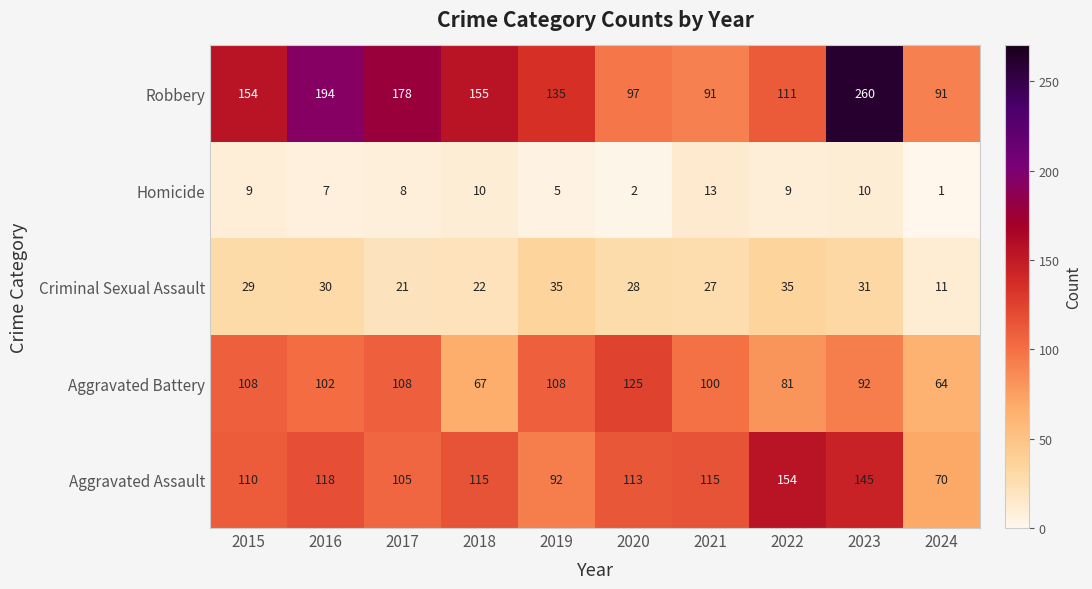

The Homicide series shows 5 at 2019. True or false?

True